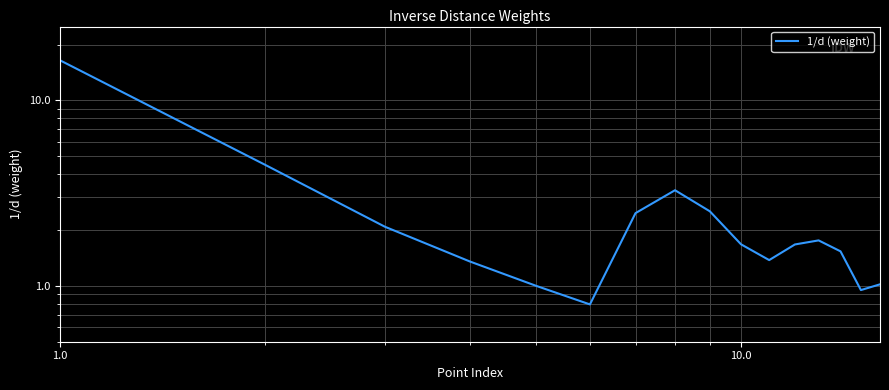

The value at 6 is 0.6. True or false?

False